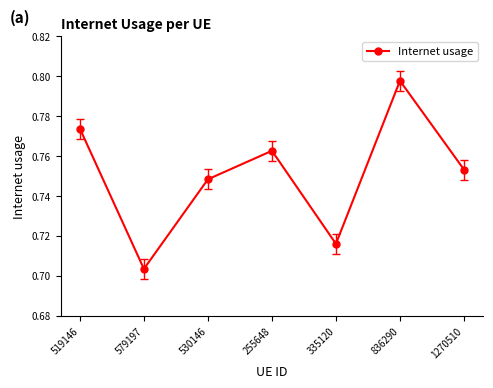

True or false: the data shows 0.3 at 579197.

False